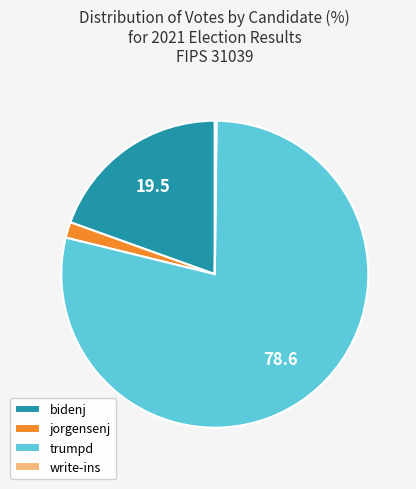

Does trumpd represent more than half of the total?

Yes